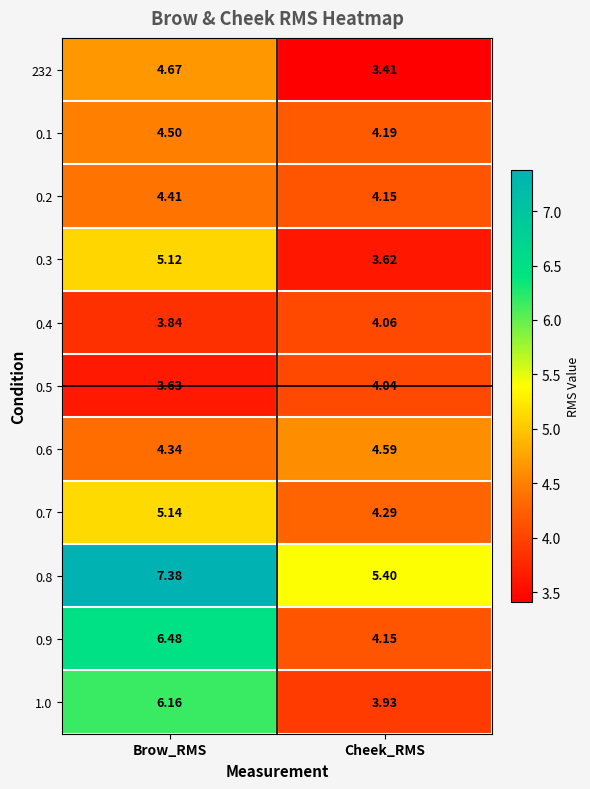

Rank the categories by 0.8 value from lowest to highest.

Cheek_RMS, Brow_RMS